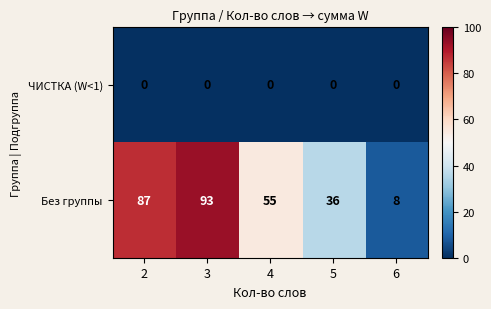

Reading left to right, transcribe all the data shown in this chart.

ЧИСТКА (W<1): 2=0	3=0	4=0	5=0	6=0
Без группы: 2=87	3=93	4=55	5=36	6=8